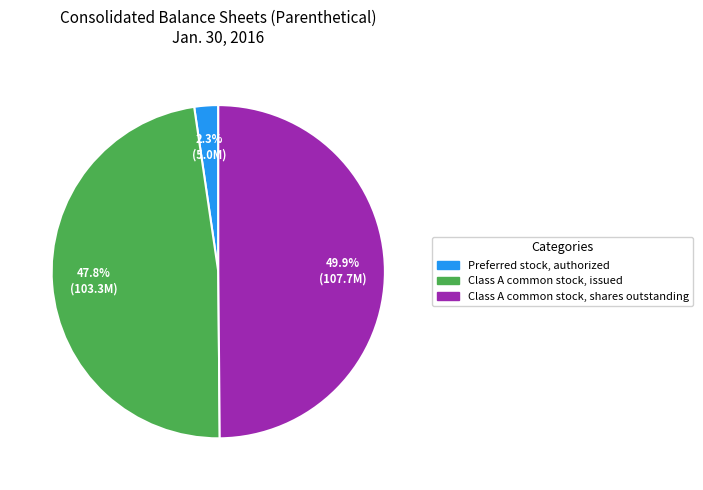

Approximately how many times larger is the value at Class A common stock, issued compared to Class A common stock, shares outstanding?

1.0